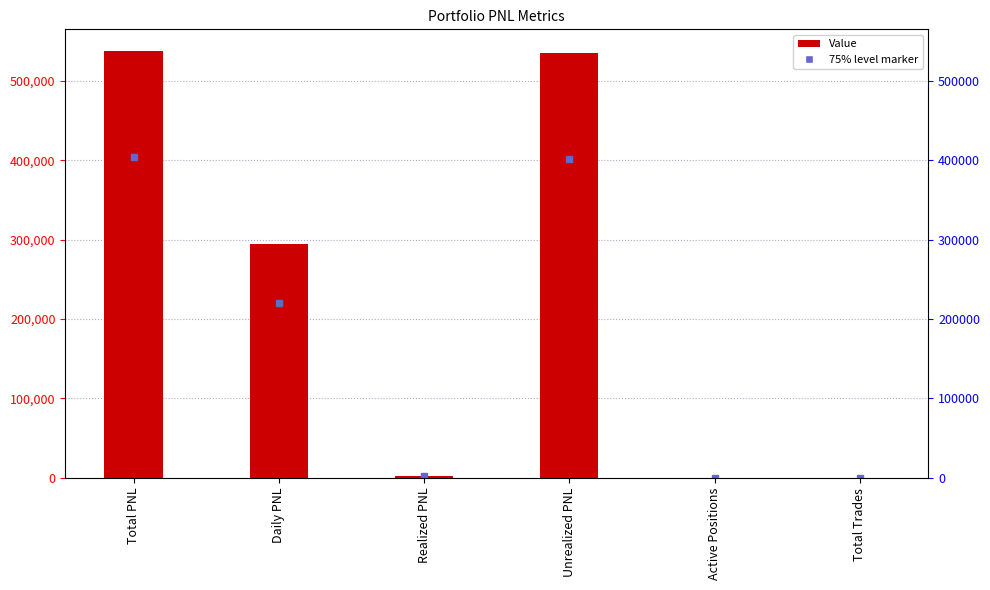

Where does the data first go above 294452?

Total PNL